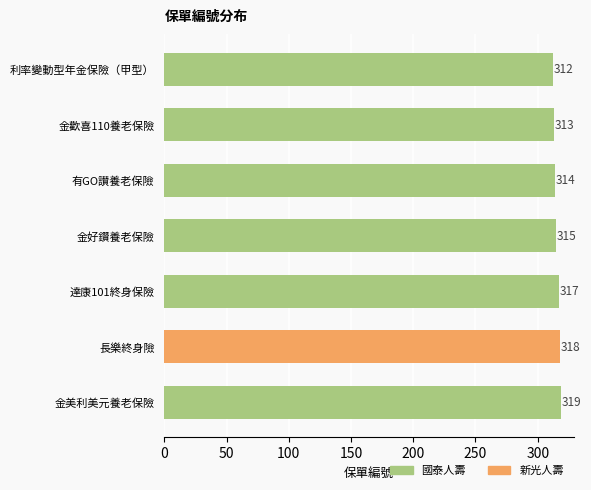

List the labels in order of value, largest first.

金美利美元養老保險, 長樂終身險, 達康101終身保險, 金好鑽養老保險, 有GO讃養老保險, 金歡喜110養老保險, 利率變動型年金保險（甲型）